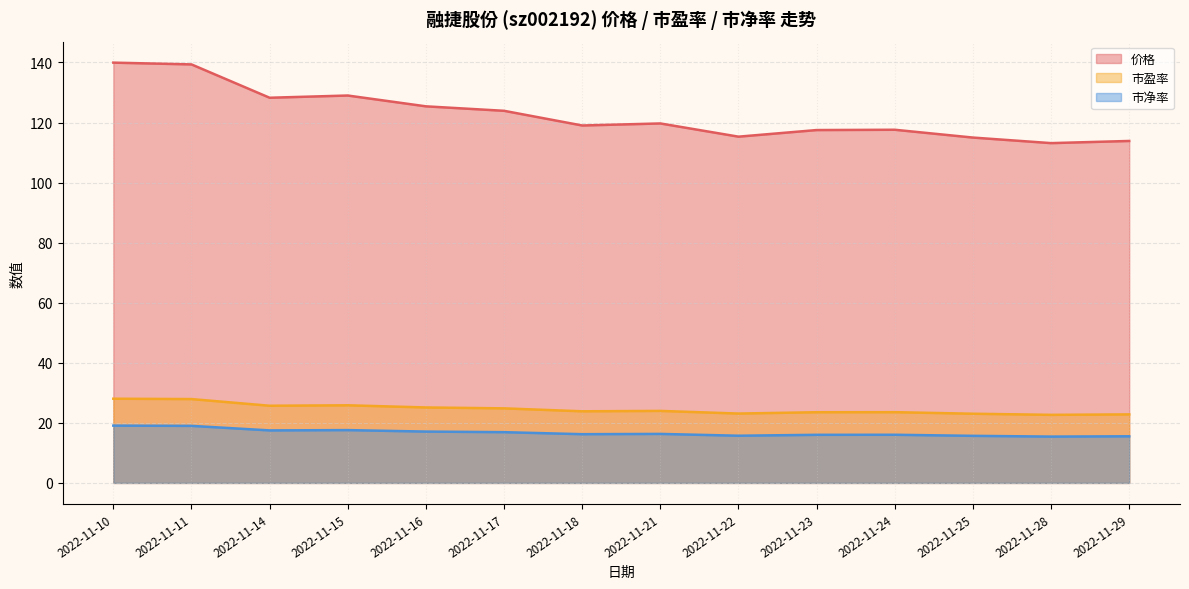

True or false: 市净率 and 价格 intersect in this chart.

False